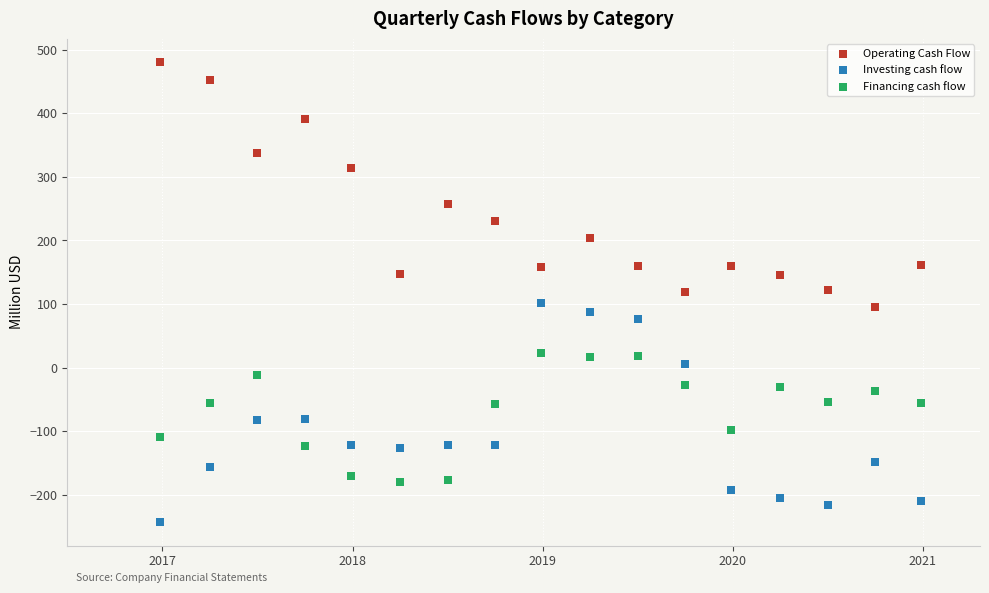

Across all data points, what is the range of X values (max minus min)?

4.0